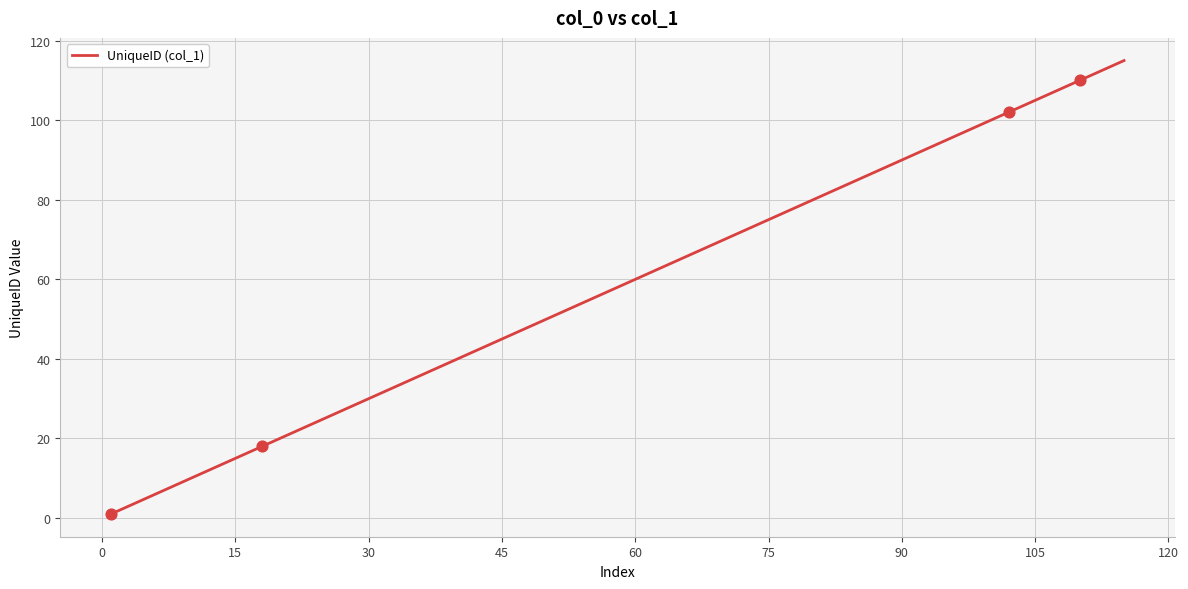

What is the maximum value shown in the chart?

115